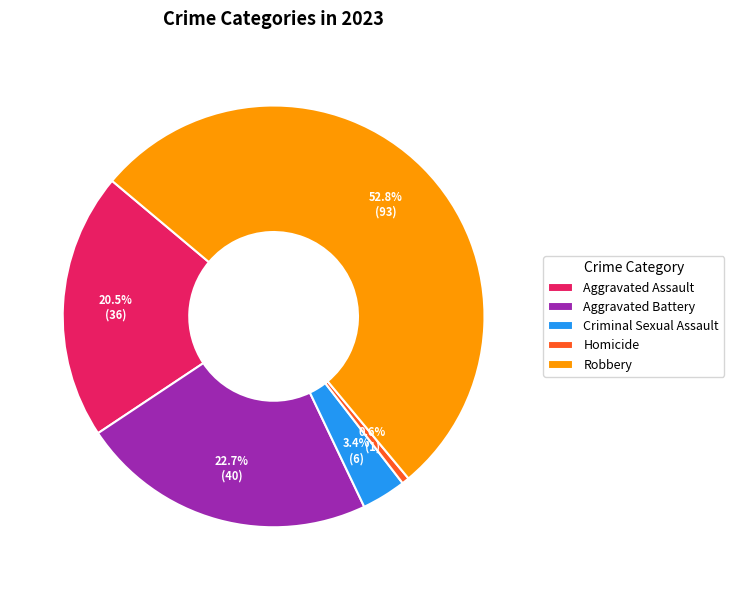

What portion of the pie excludes Aggravated Battery?

77.3%